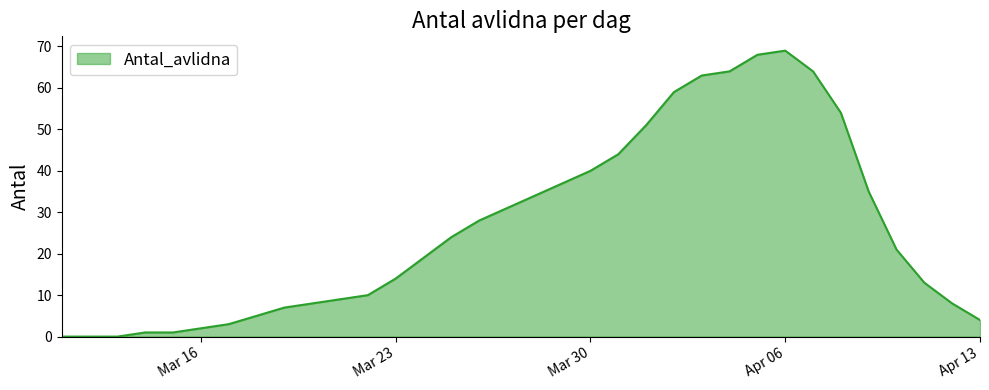

What is the difference between the maximum and minimum values?

69